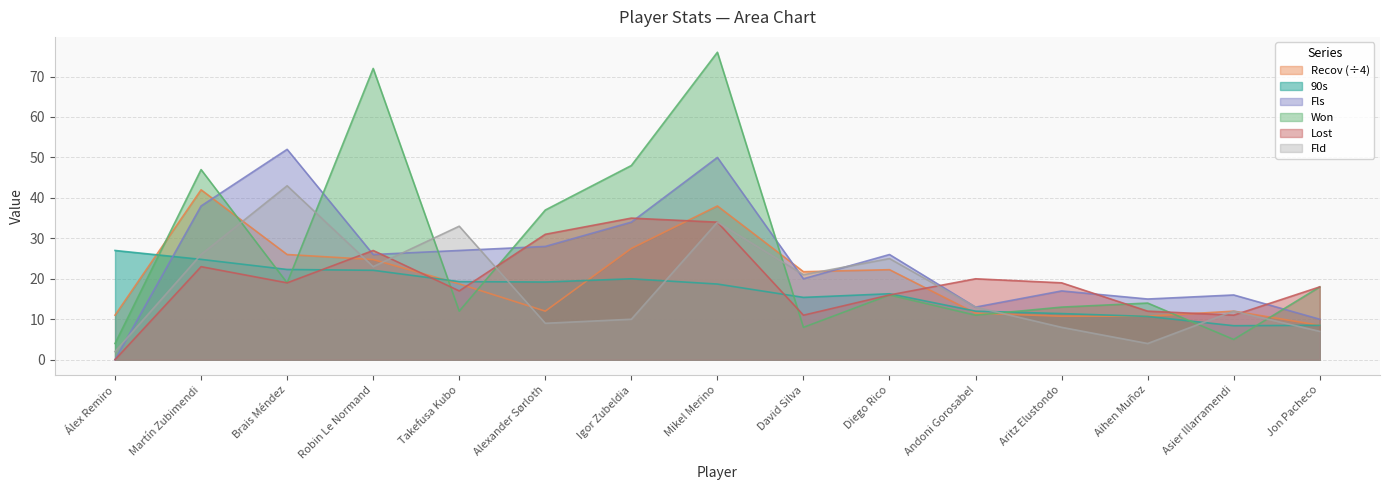

How many interior local valleys does the Fld series have?

4